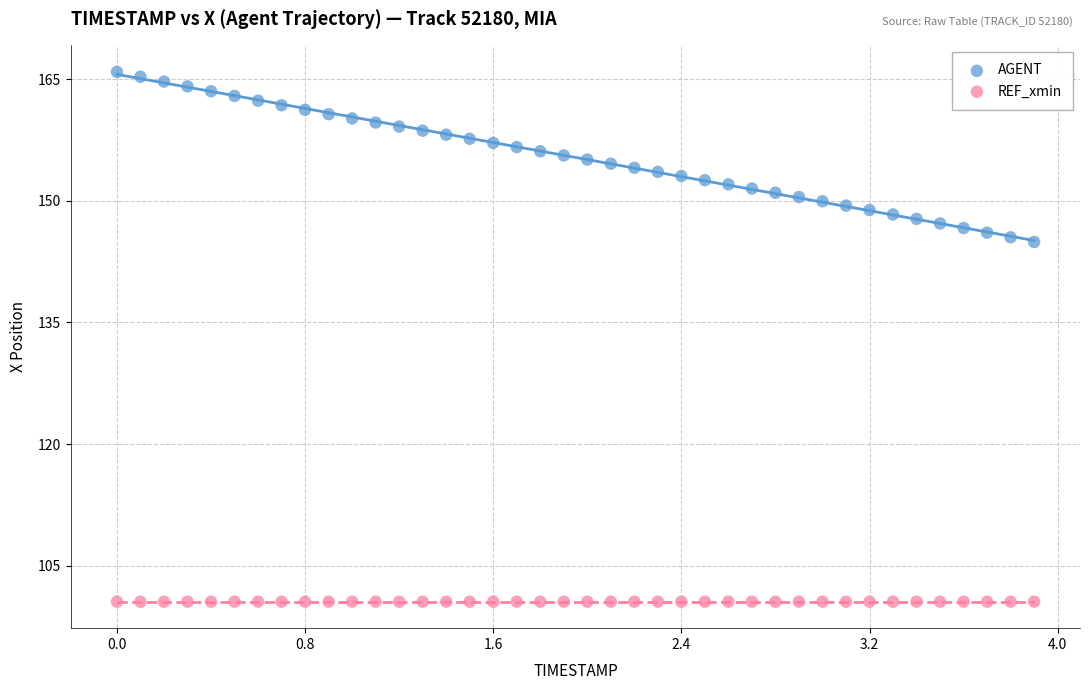

Which series reaches the minimum Y coordinate?

REF_xmin